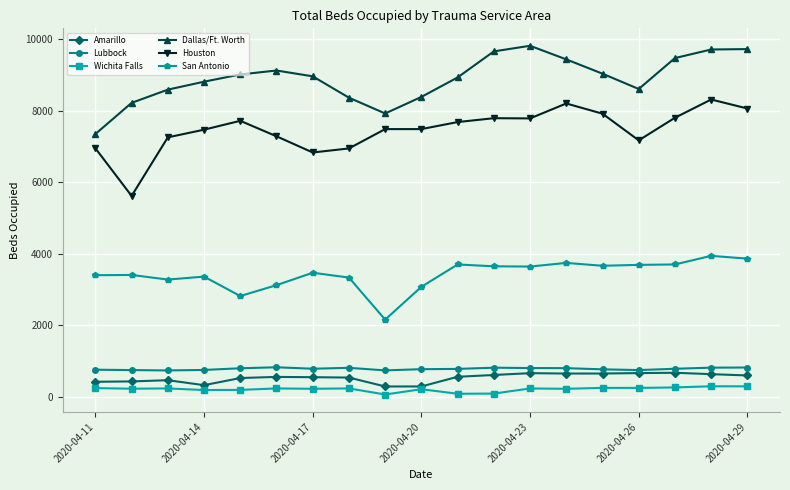

True or false: Dallas/Ft. Worth has more than 0 points higher than both neighbors.

True